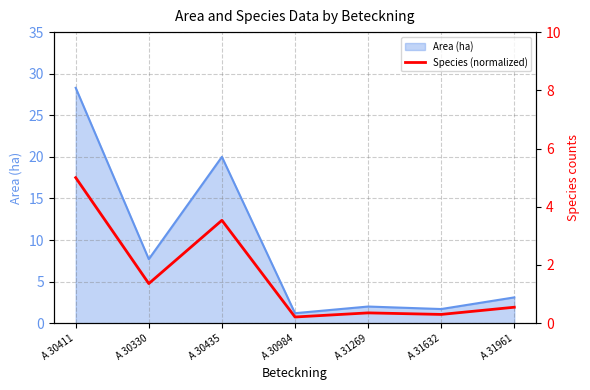

At which category does the data reach its first local peak?

A 30435